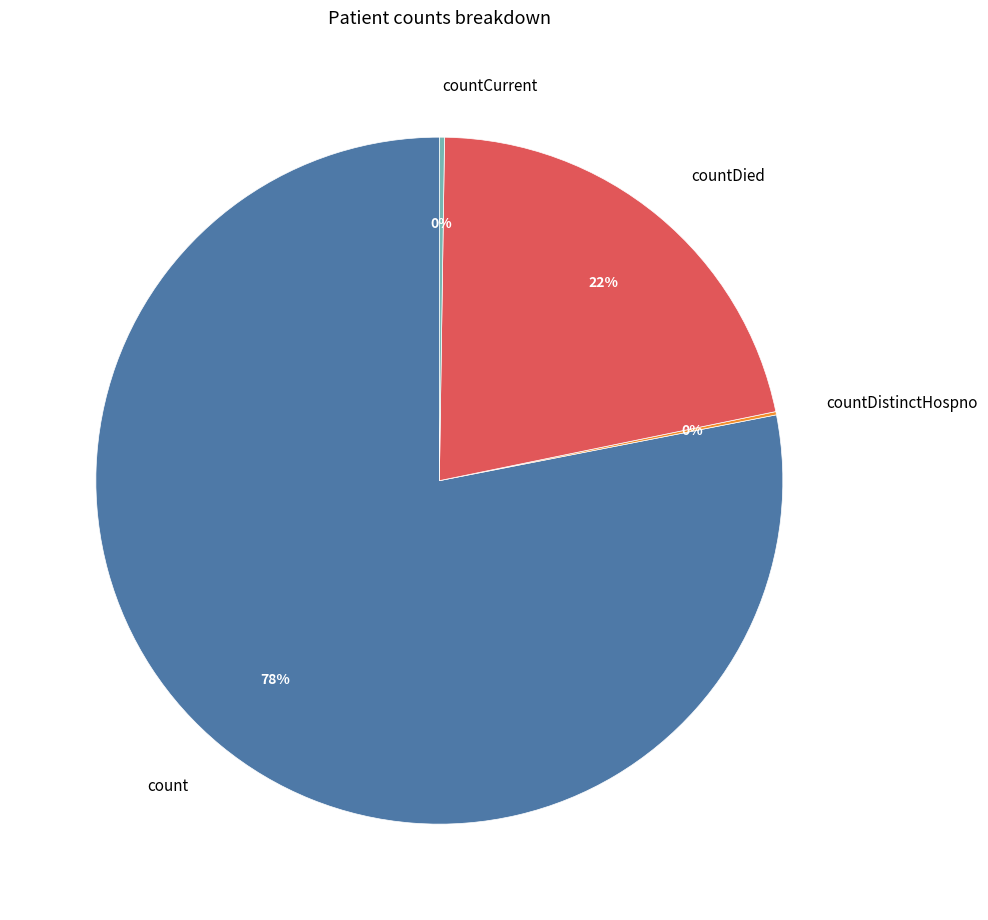

To the nearest percent, what is the difference between the largest and smallest slice percentages?

78%